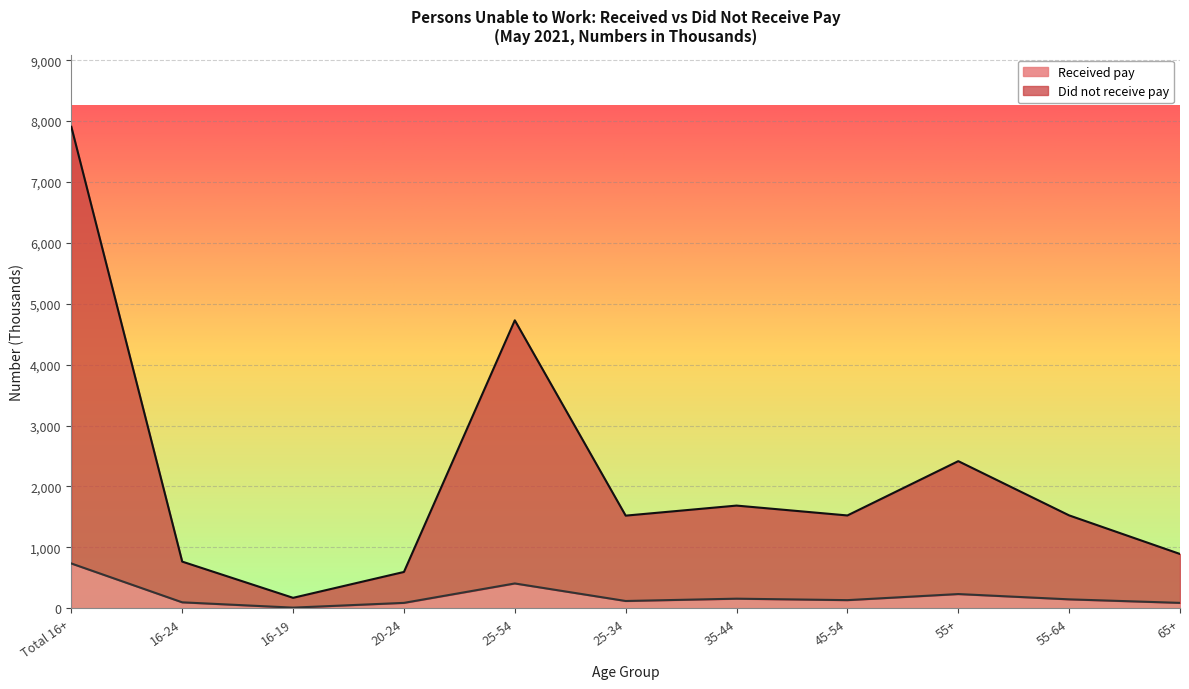

Reading left to right, what are all the values shown in this chart?

Received pay: 734	96	9	87	406	118	156	132	232	145	87
Did not receive pay: 7907	765	170	595	4728	1520	1685	1523	2415	1524	890